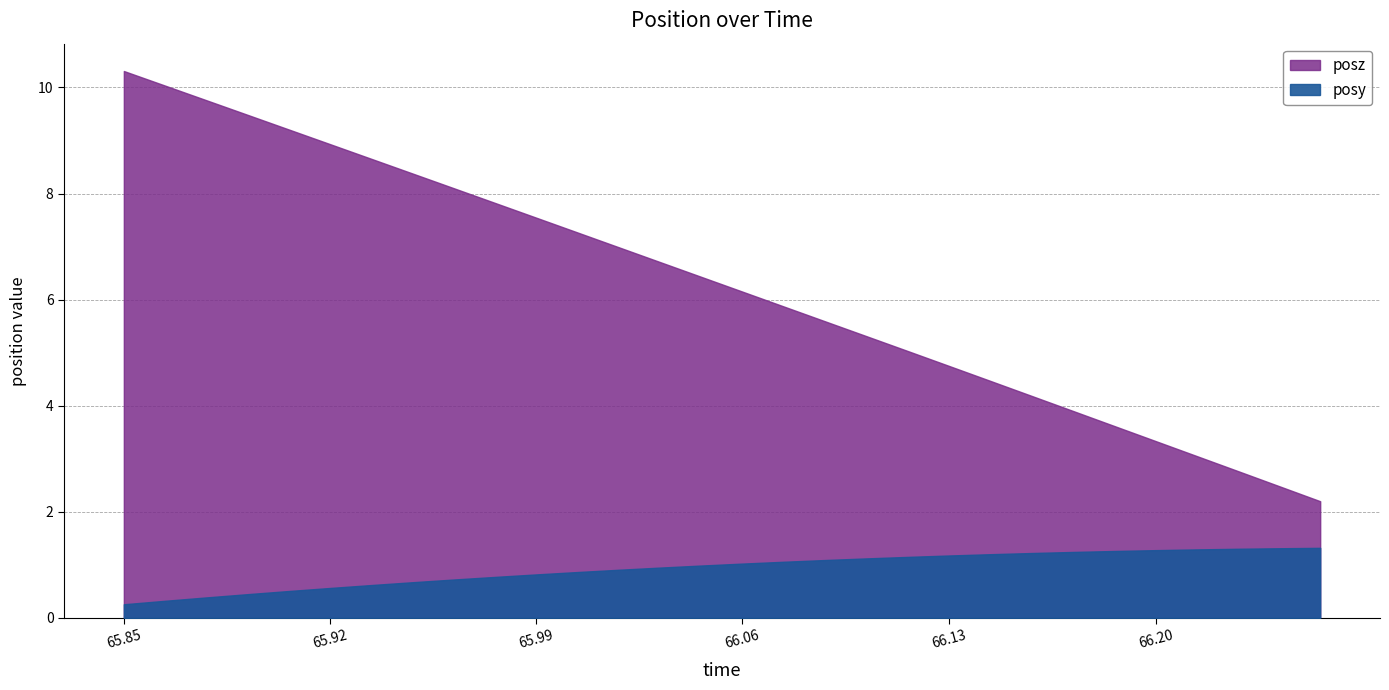

Which series has the largest range (max minus min)?

posz